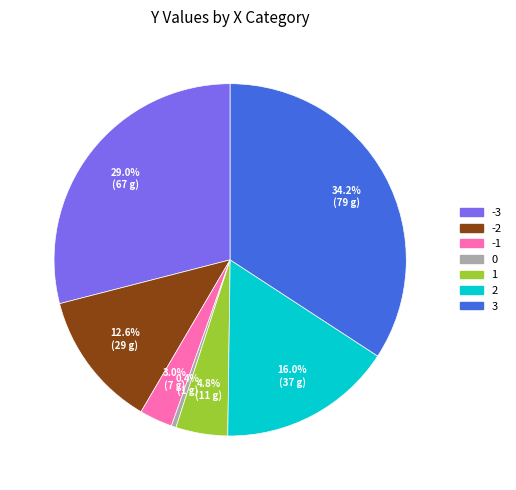

How many segments does this pie chart have?

7